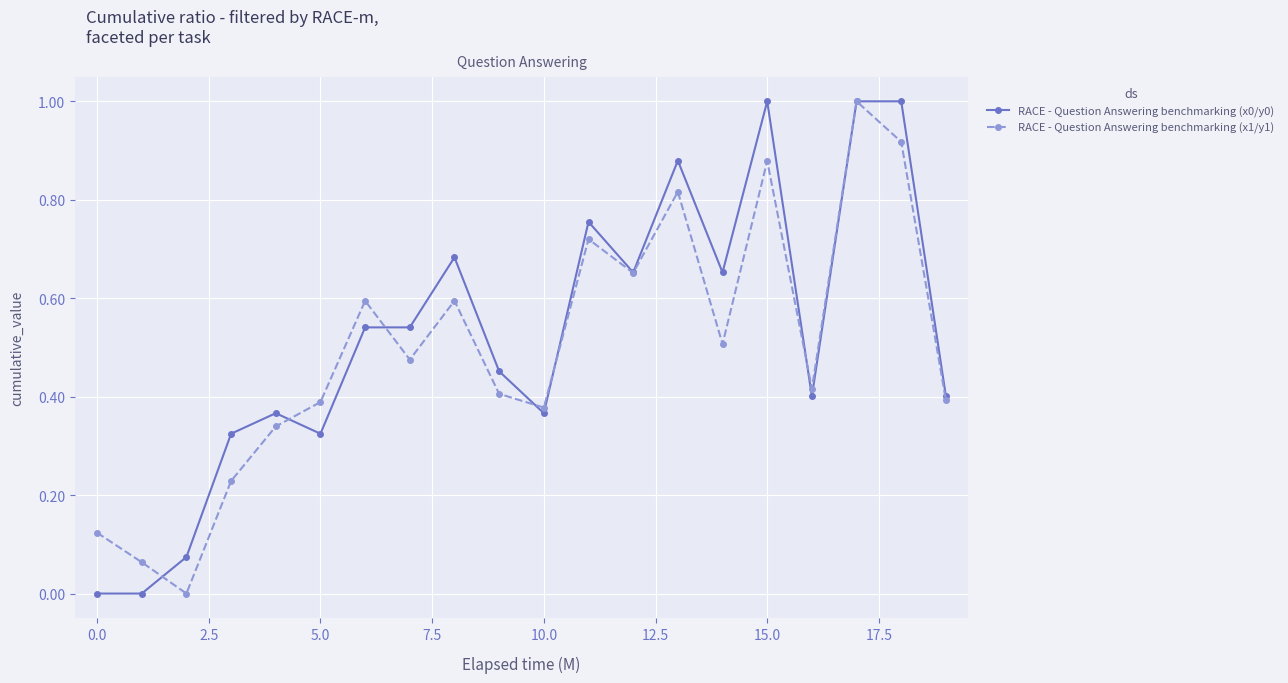

What is the difference between the maximum and minimum values in the RACE - Question Answering benchmarking (x1/y1) series?

1.0